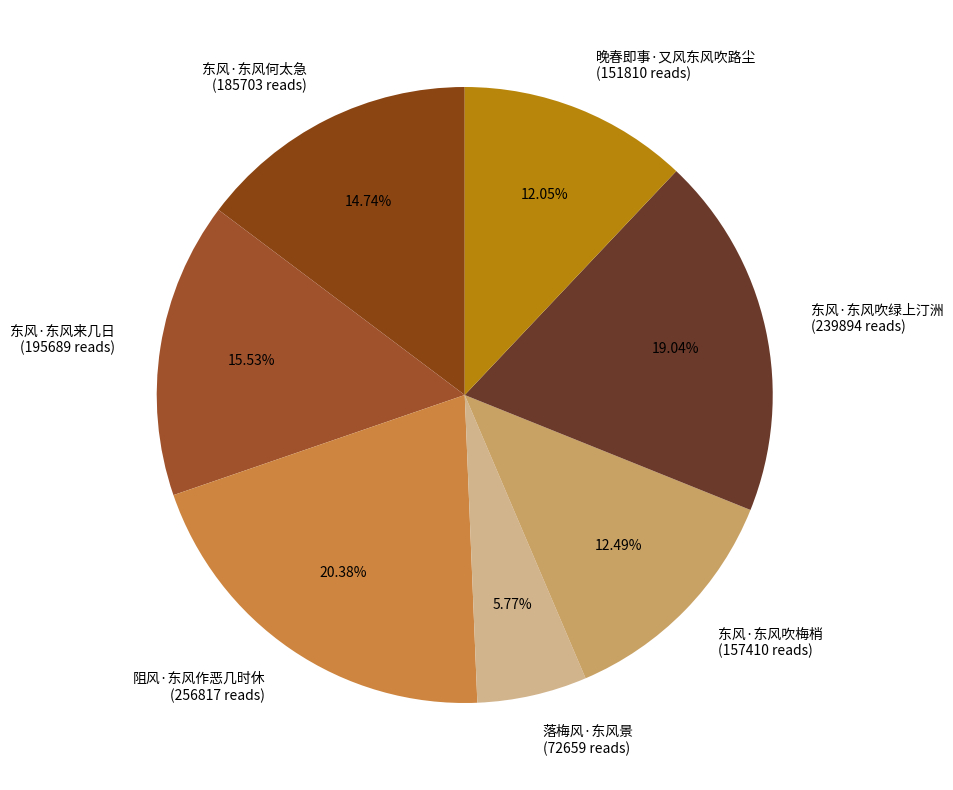

What is the ratio of the value at 东风·东风来几日 (195689 reads) to the value at 阻风·东风作恶几时休 (256817 reads)?

0.8